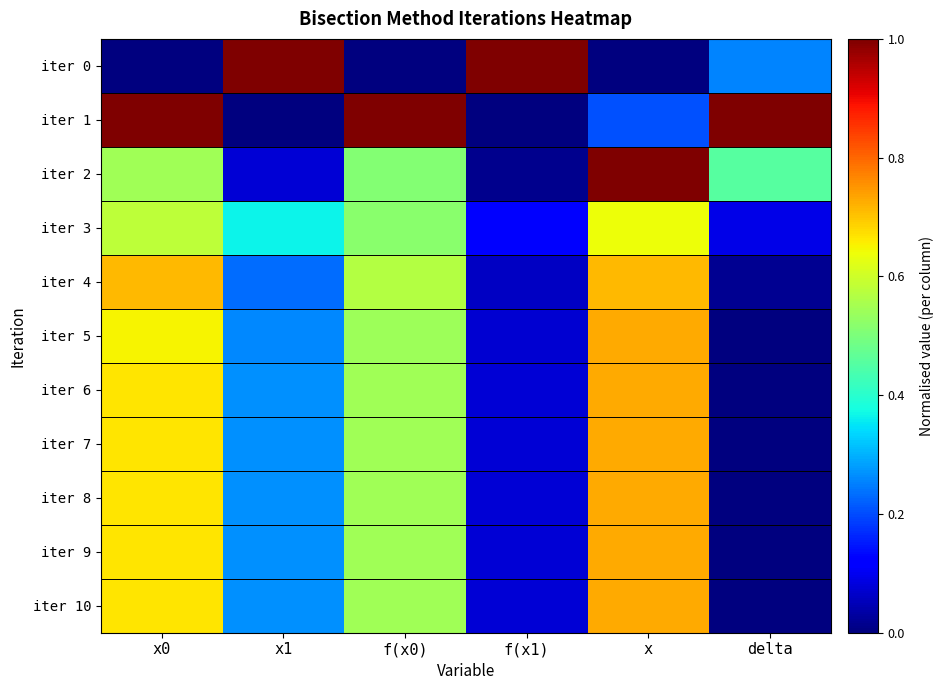

Rank the series at f(x1) from lowest to highest value.

iter 1, iter 2, iter 4, iter 5, iter 7, iter 8, iter 10, iter 9, iter 6, iter 3, iter 0